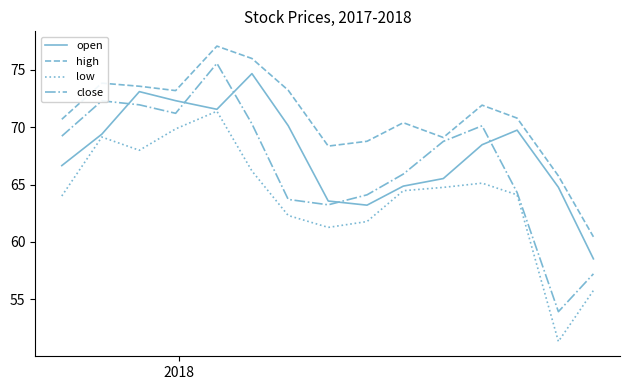

Which series has the largest total across all categories?

high